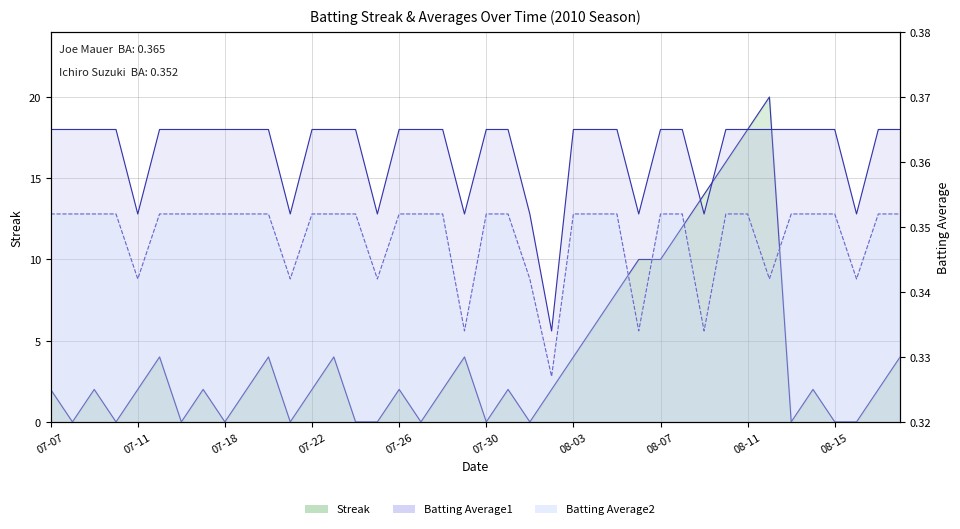

Count the number of categories in the chart.

40